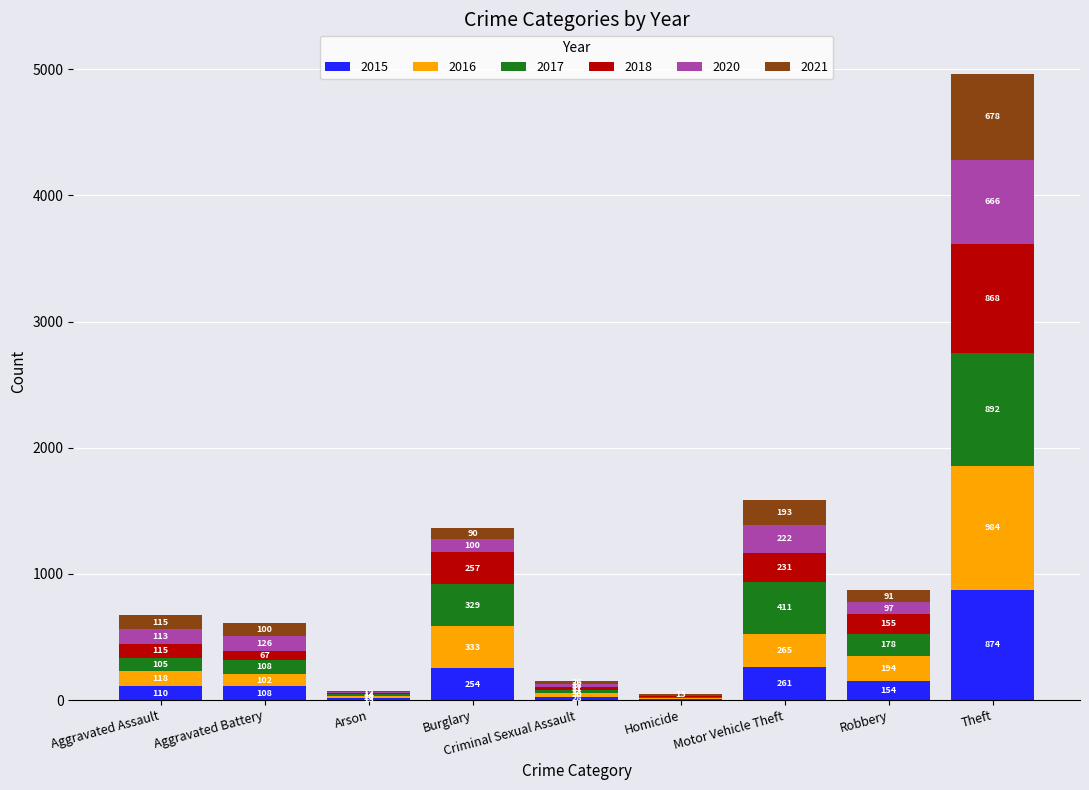

Count the number of data series in this chart.

6